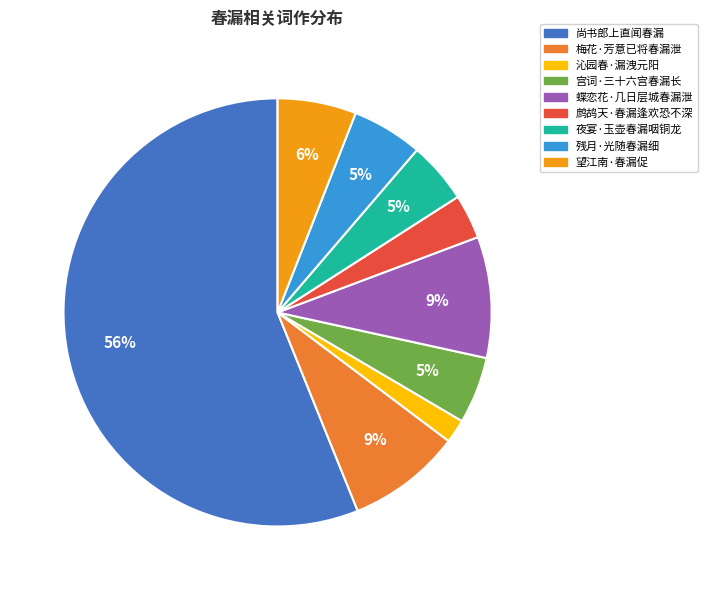

True or false: 宫词·三十六宫春漏长 accounts for 5% of the total.

True